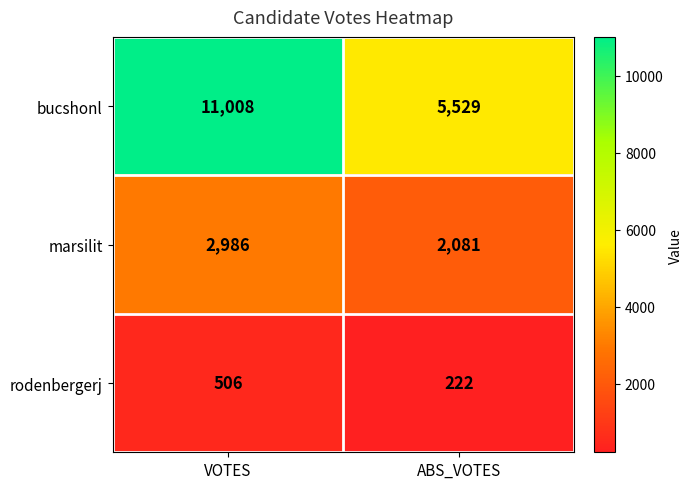

Between VOTES and ABS_VOTES, which series saw the biggest shift?

bucshonl